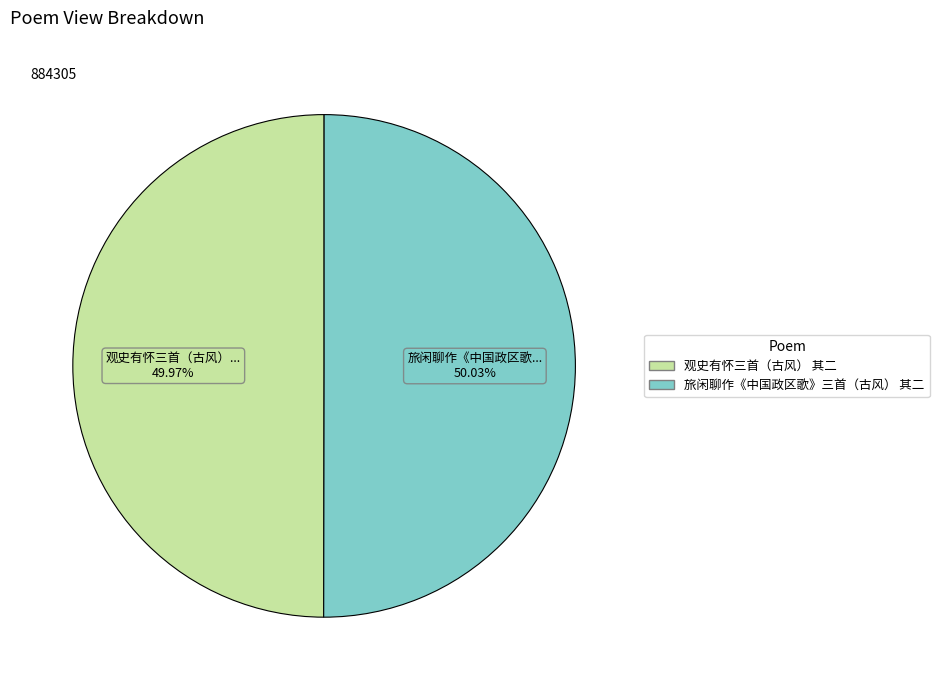

Does any single category account for the majority?

Yes